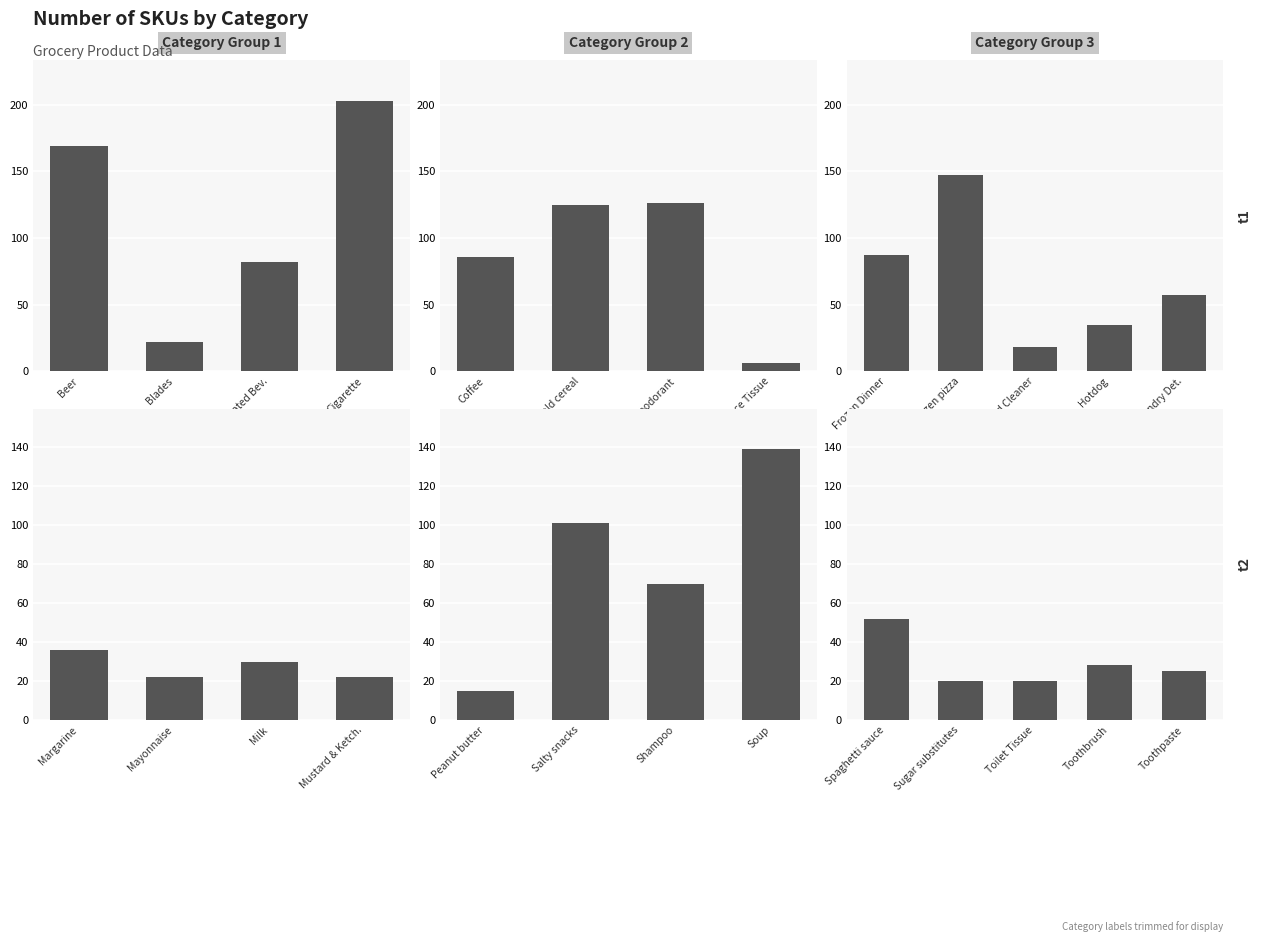

List the labels in order of Number of SKUs value, smallest first.

7, 10, 1, 11, 12, 2, 4, 8, 5, 6, 9, 0, 3